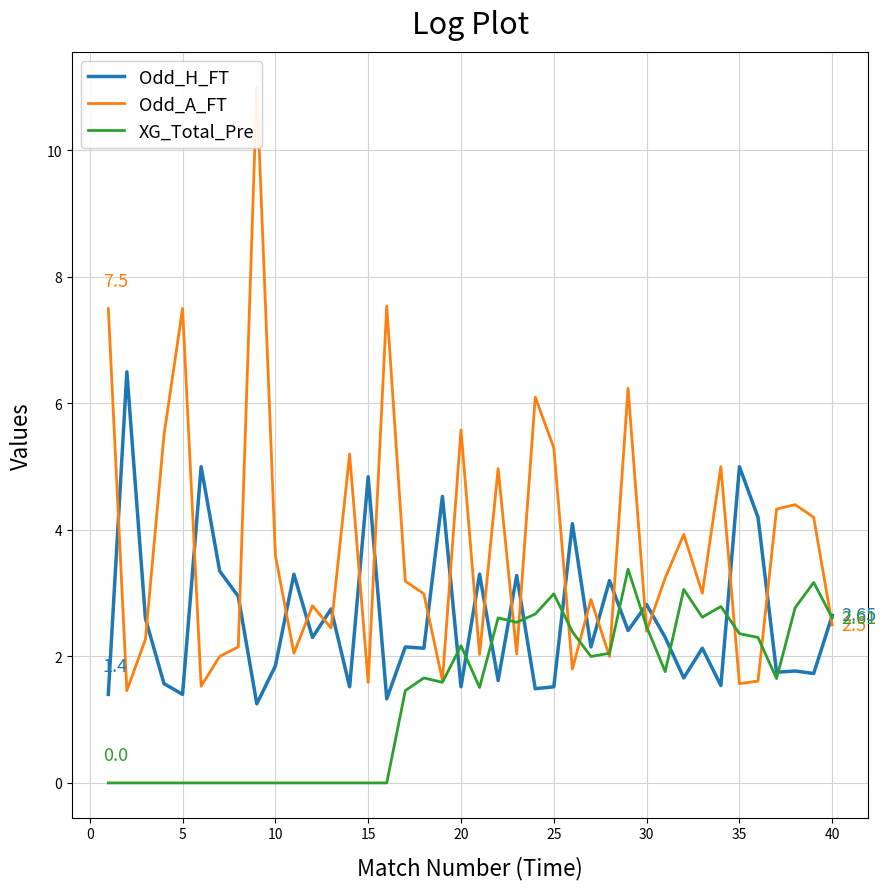

Rank the series at 10 from lowest to highest value.

XG_Total_Pre, Odd_H_FT, Odd_A_FT